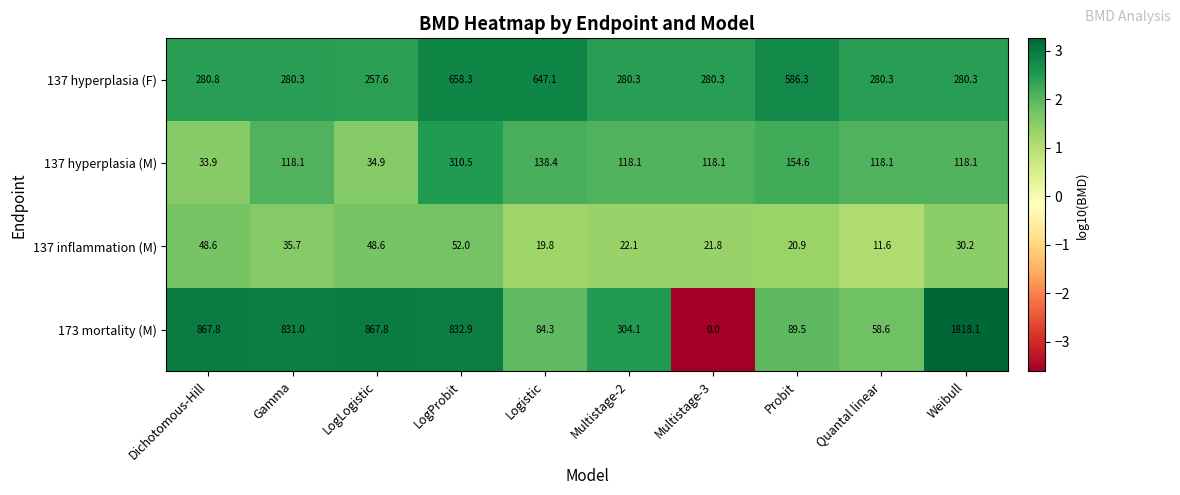

Is the value of 137 hyperplasia (F) at Multistage-2 greater than the value of 137 inflammation (M) at Weibull?

Yes